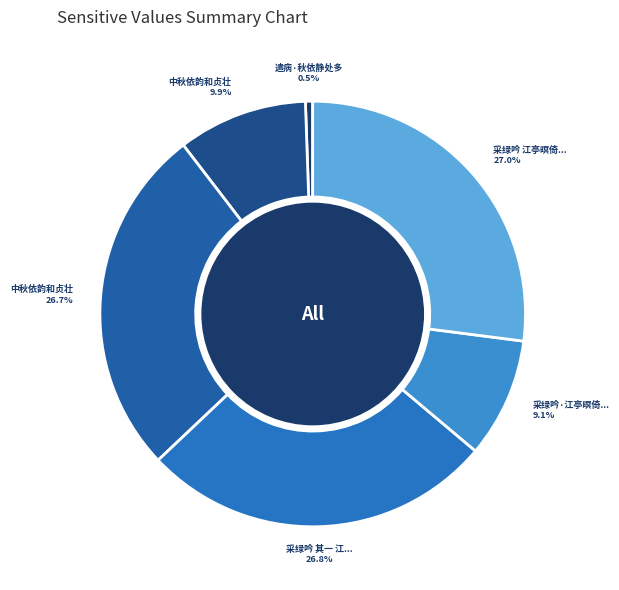

How many segments does this pie chart have?

6